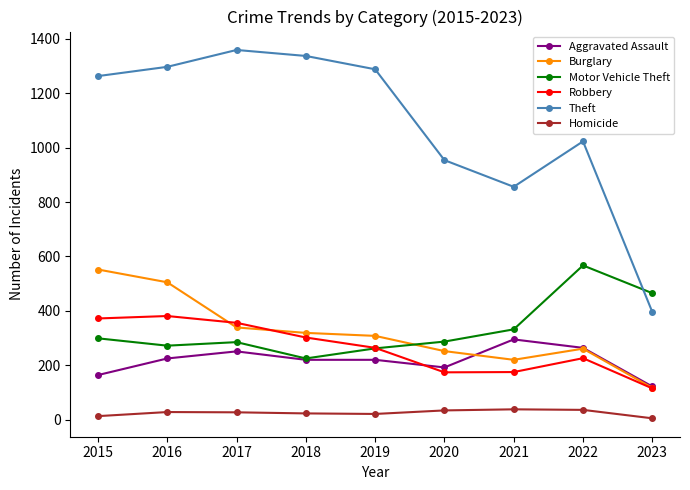

Does the chart display data point markers on the line(s)?

Yes